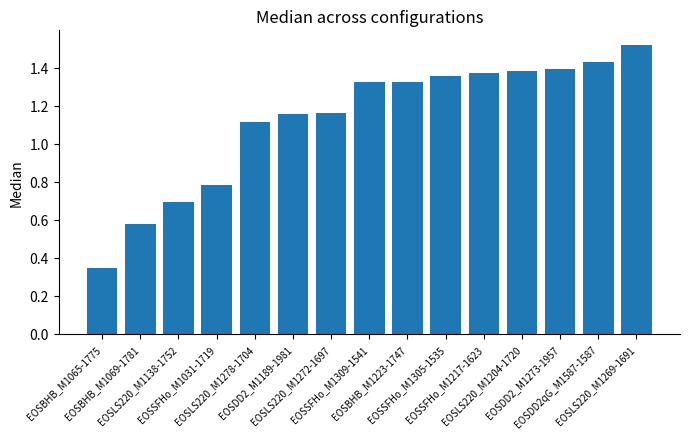

Which category has the lowest value across all series?

EOSBHB_M1065-1775